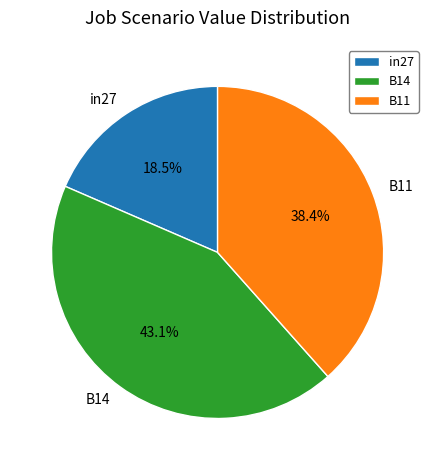

Combined, what portion of the pie is B11 and B14?

81.5%